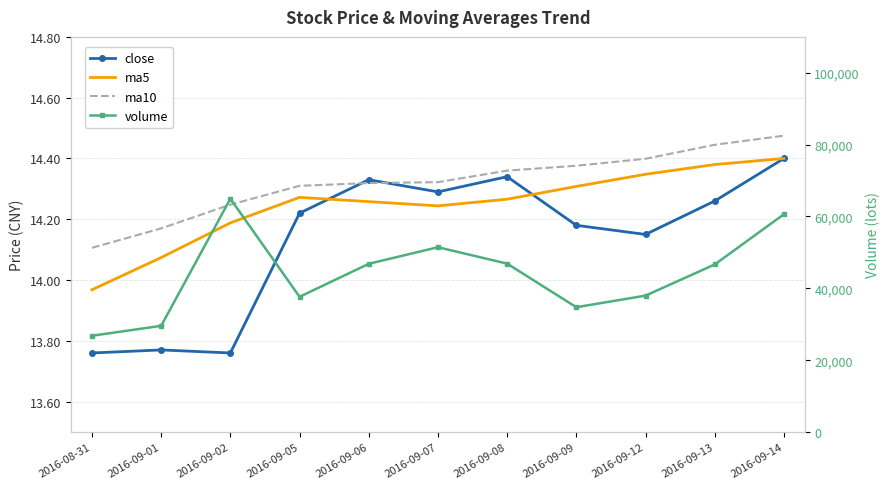

What is the value of the ma5 point at the 8th from the left?

14.3